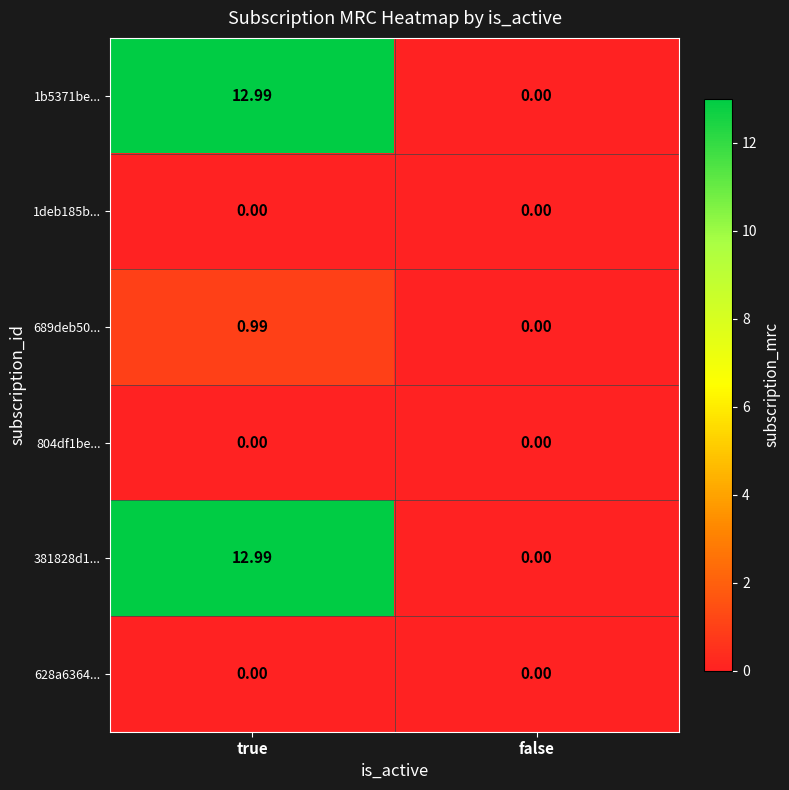

At which label does 689deb50... reach its minimum?

false